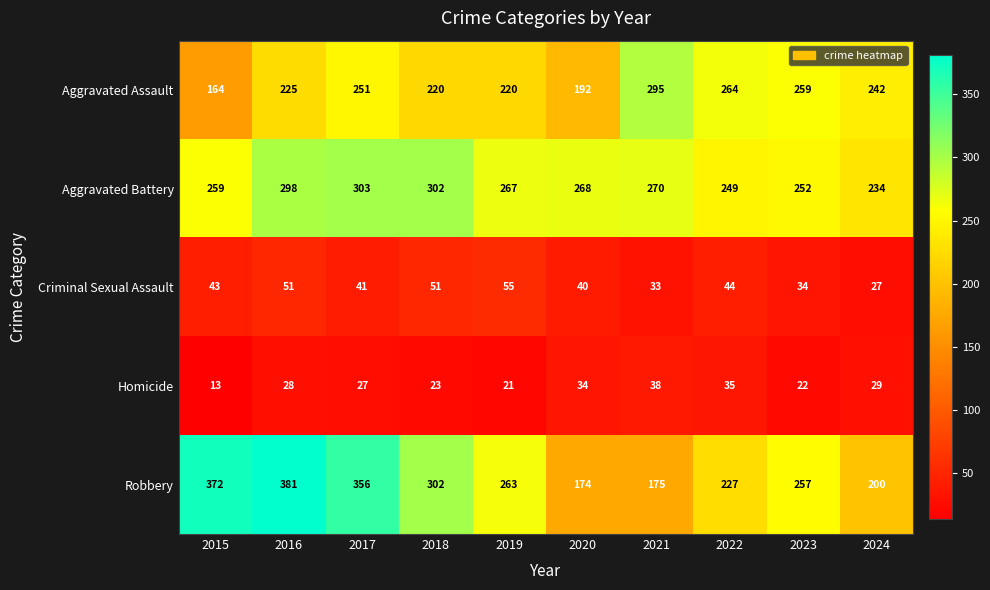

What is the difference between the Aggravated Battery values at 2023 and 2018?

50